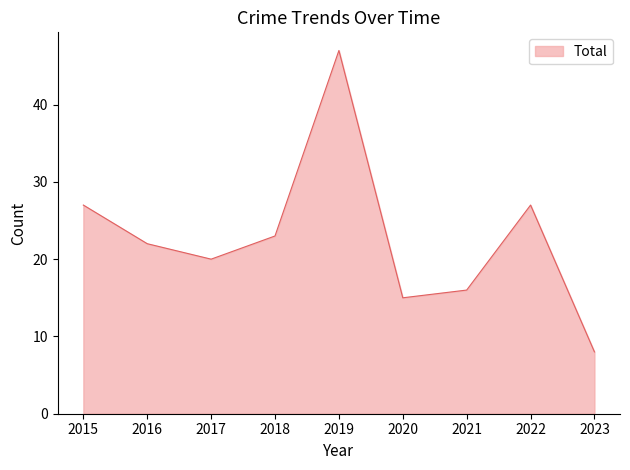

What is the ratio of the value at 2022 to the value at 2021?

1.7